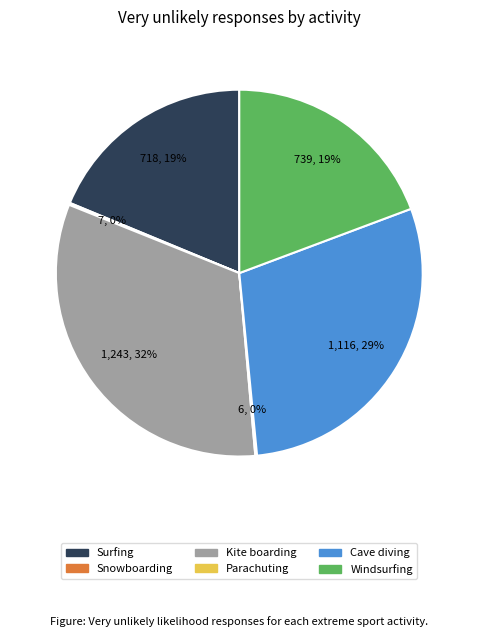

Between Cave diving and Surfing, which is larger?

Cave diving